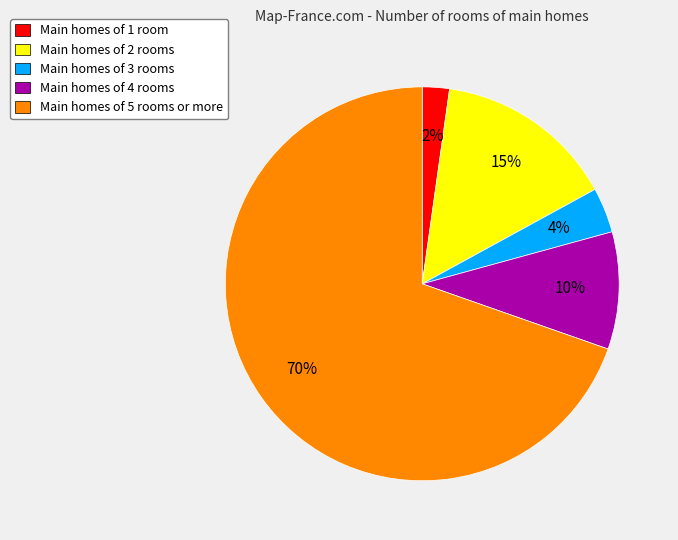

What percentage is the Main homes of 2 rooms slice, to the nearest percent?

15%